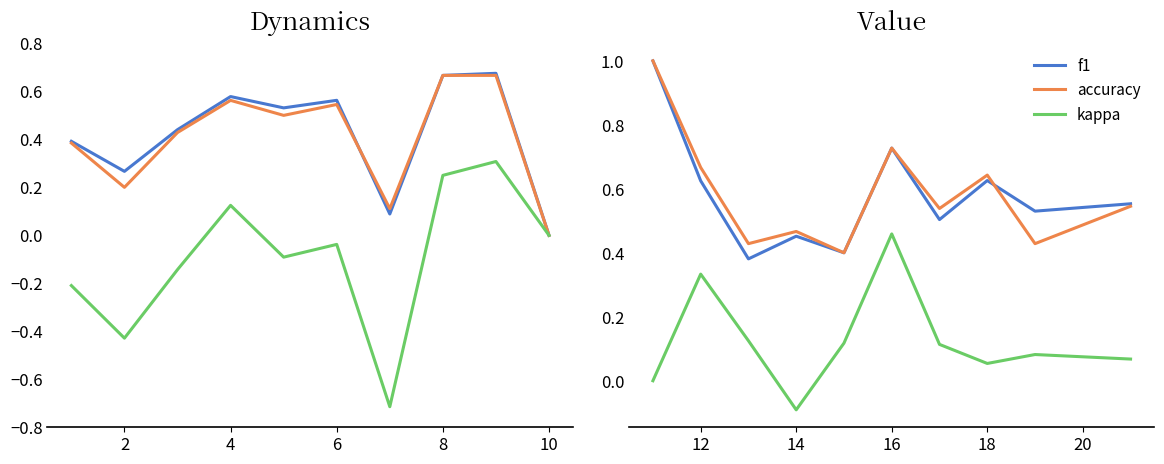

True or false: kappa and f1 intersect in this chart.

False